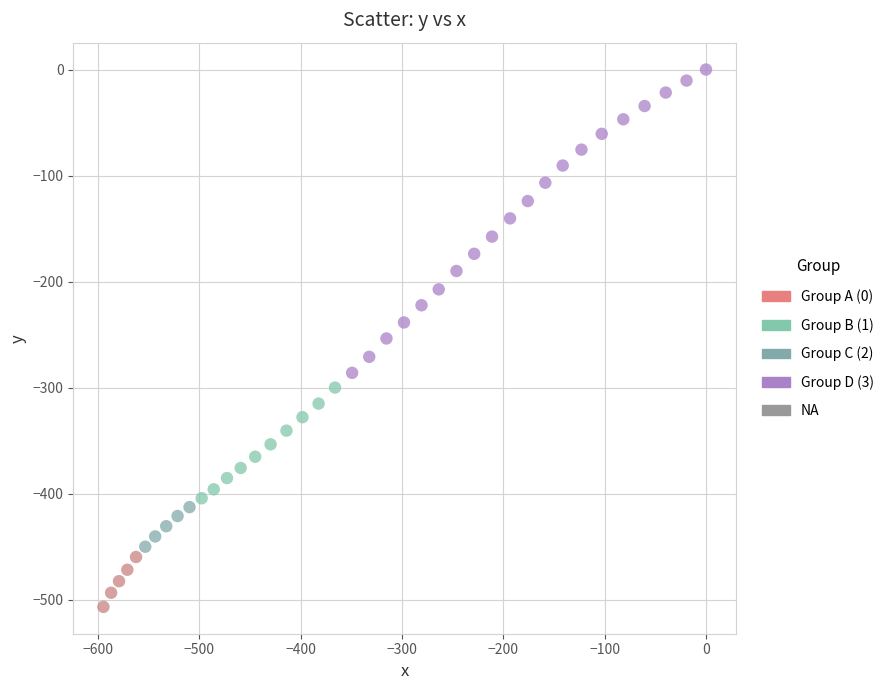

What is the range of Y values (max minus min)?

506.5